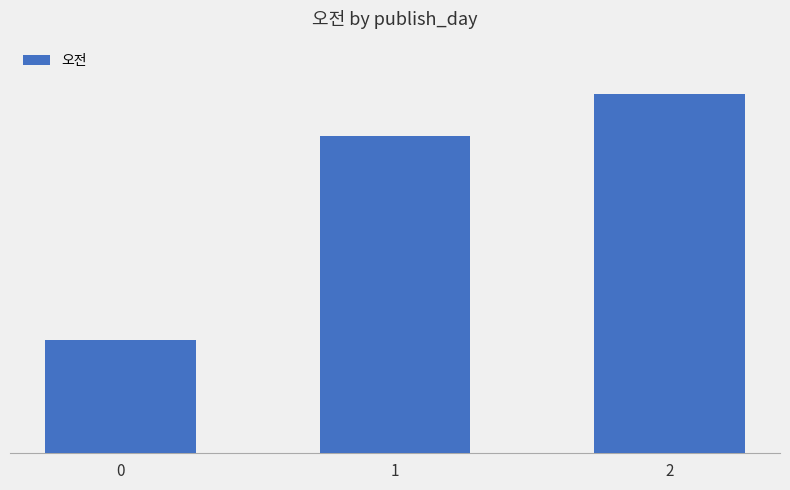

Which has a higher value, 1 or 2?

2